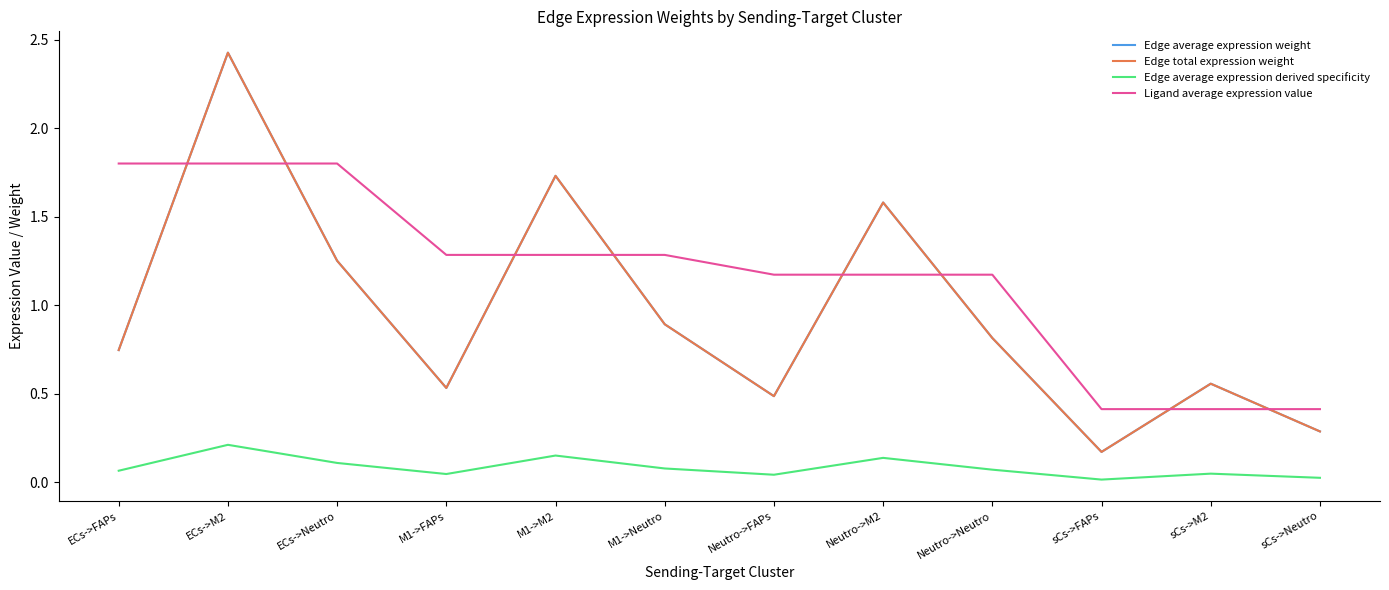

How many lines are shown in the chart?

4